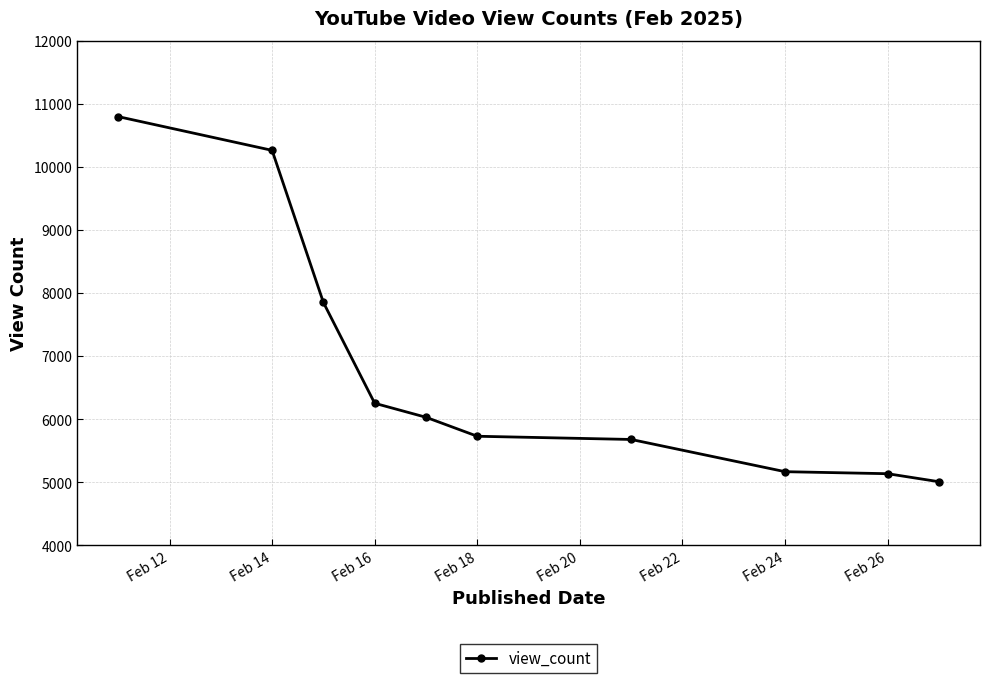

Reading left to right, transcribe all the data shown in this chart.

10799	10264	7852	6253	6031	5730	5679	5168	5136	5009